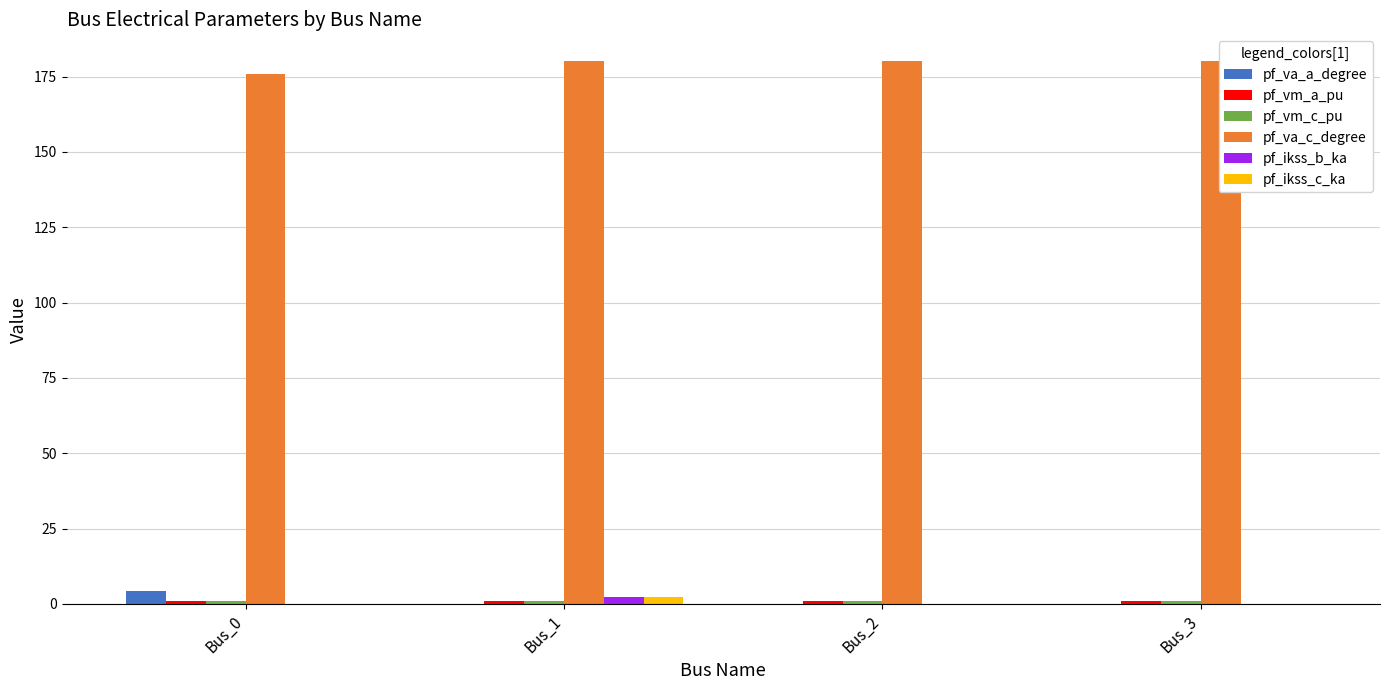

Which series has the largest total across all categories?

pf_va_c_degree